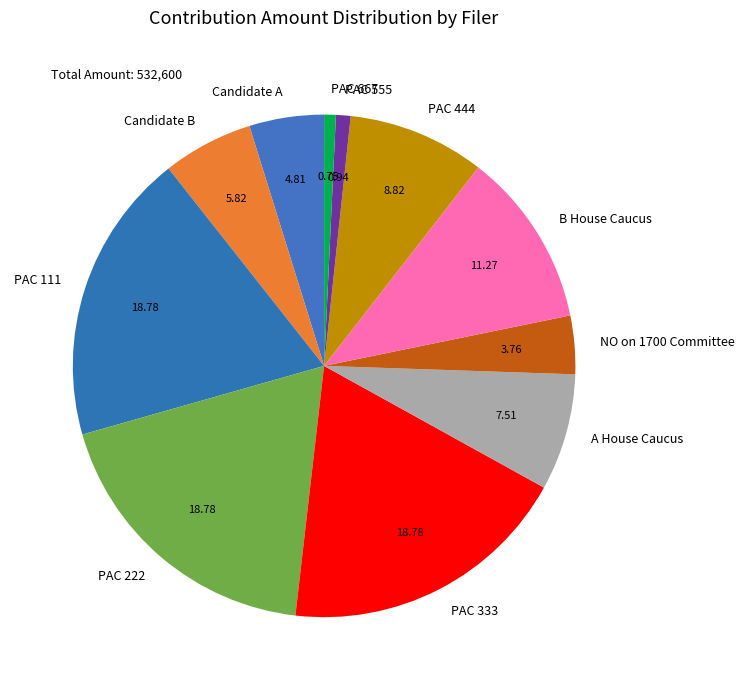

Do PAC 555 and B House Caucus together represent more than half of the pie?

No